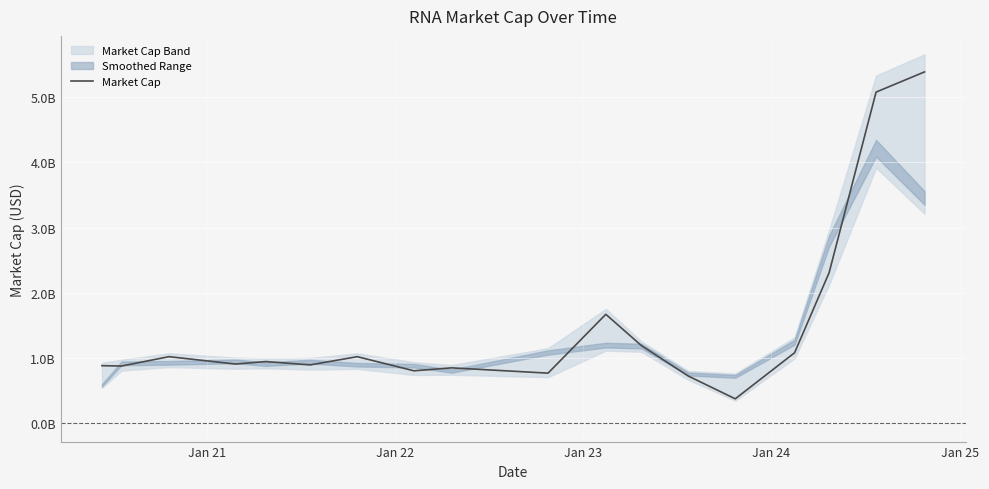

Is it true that the value at Jan 24 is 463853953?

False